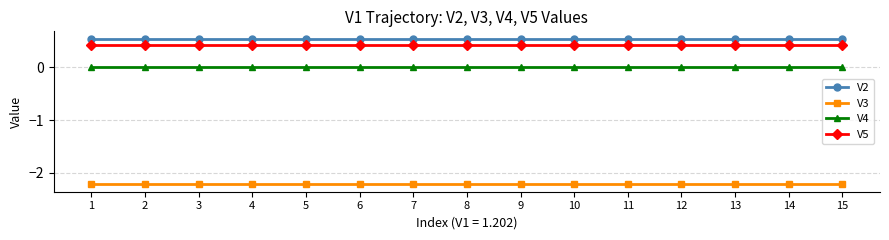

True or false: V3 and V4 intersect in this chart.

False